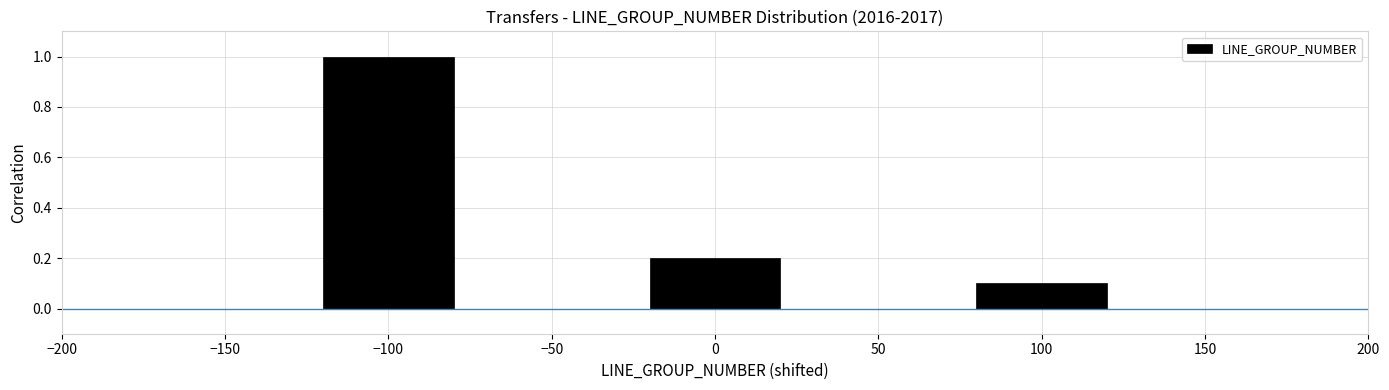

Reading right to left, what are all the values shown in this chart?

100=0.1	0=0.2	−100=1.0	−200=0.0